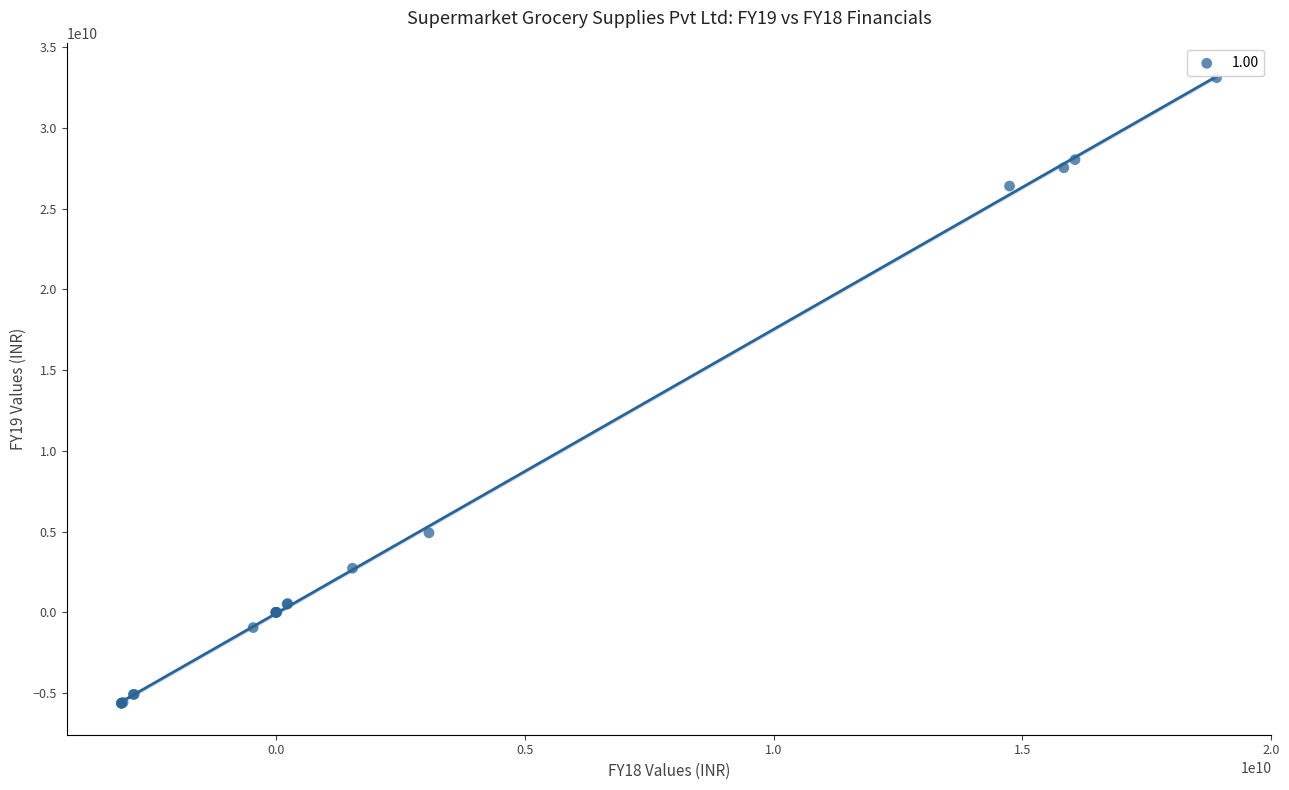

What Y value in the scatter plot is closest to 13739250000?

4924110000